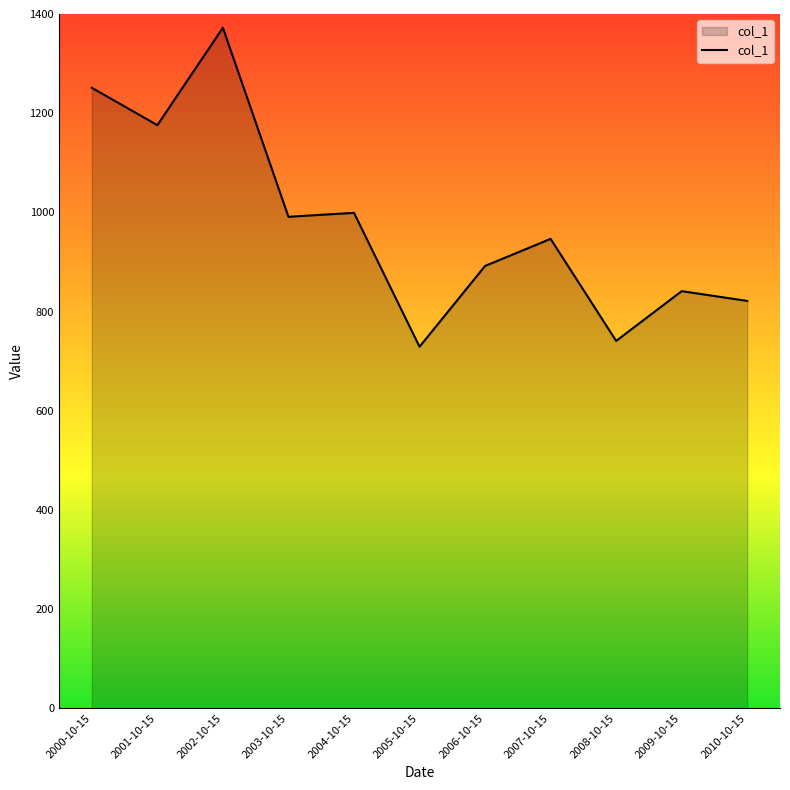

Which label corresponds to the smallest value in the chart?

2005-10-15